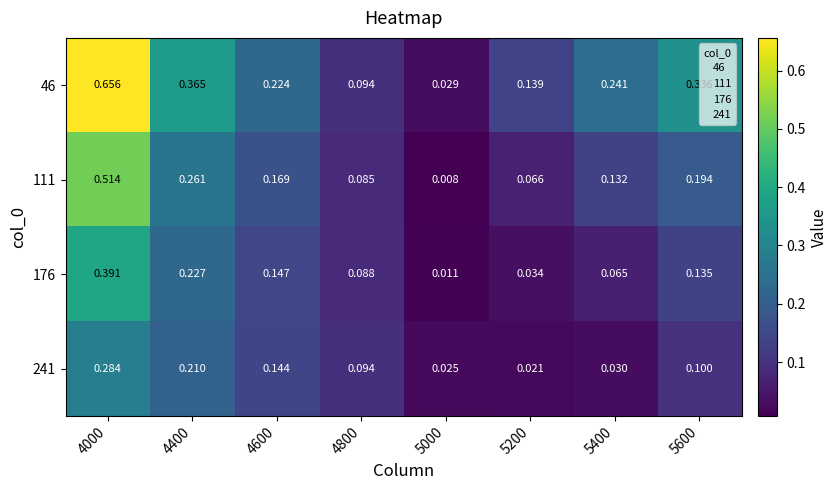

Is the value of 176 at 5600 greater than the value of 241 at 5600?

Yes